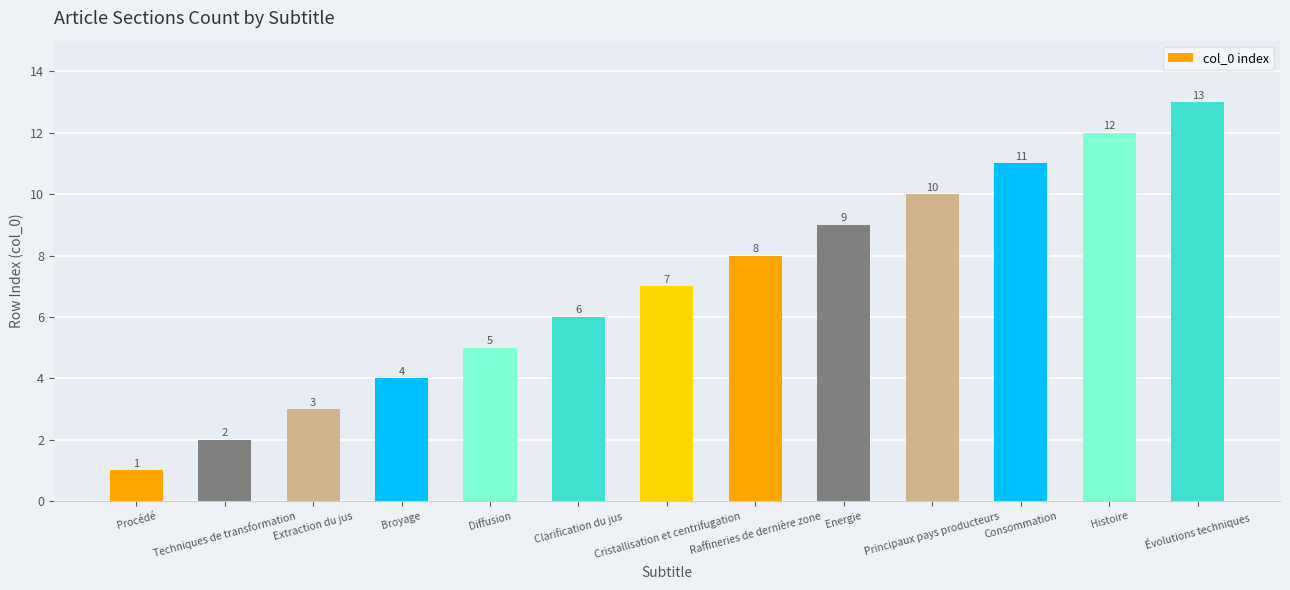

The chart shows a value of 19 at Histoire. True or false?

False